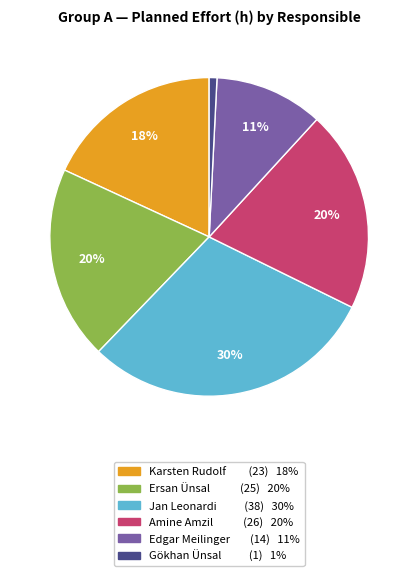

True or false: Ersan Ünsal accounts for 20% of the total.

True